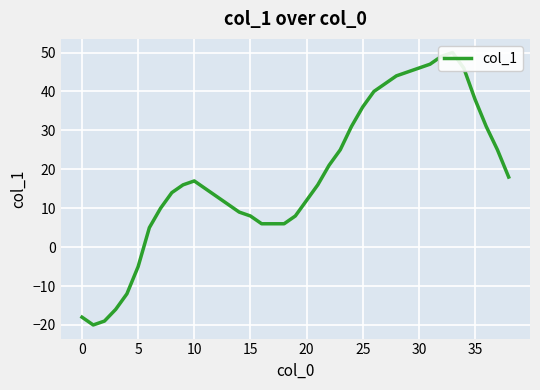

Where does the data first go above 16?

10